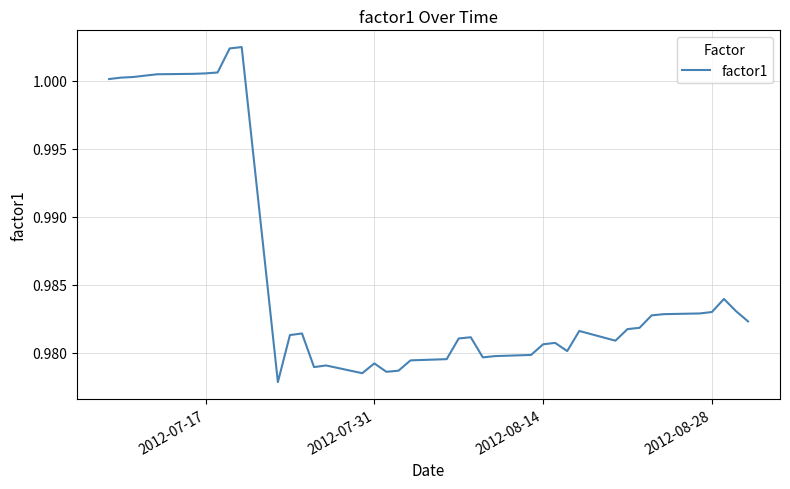

Does the chart display data point markers on the line(s)?

No